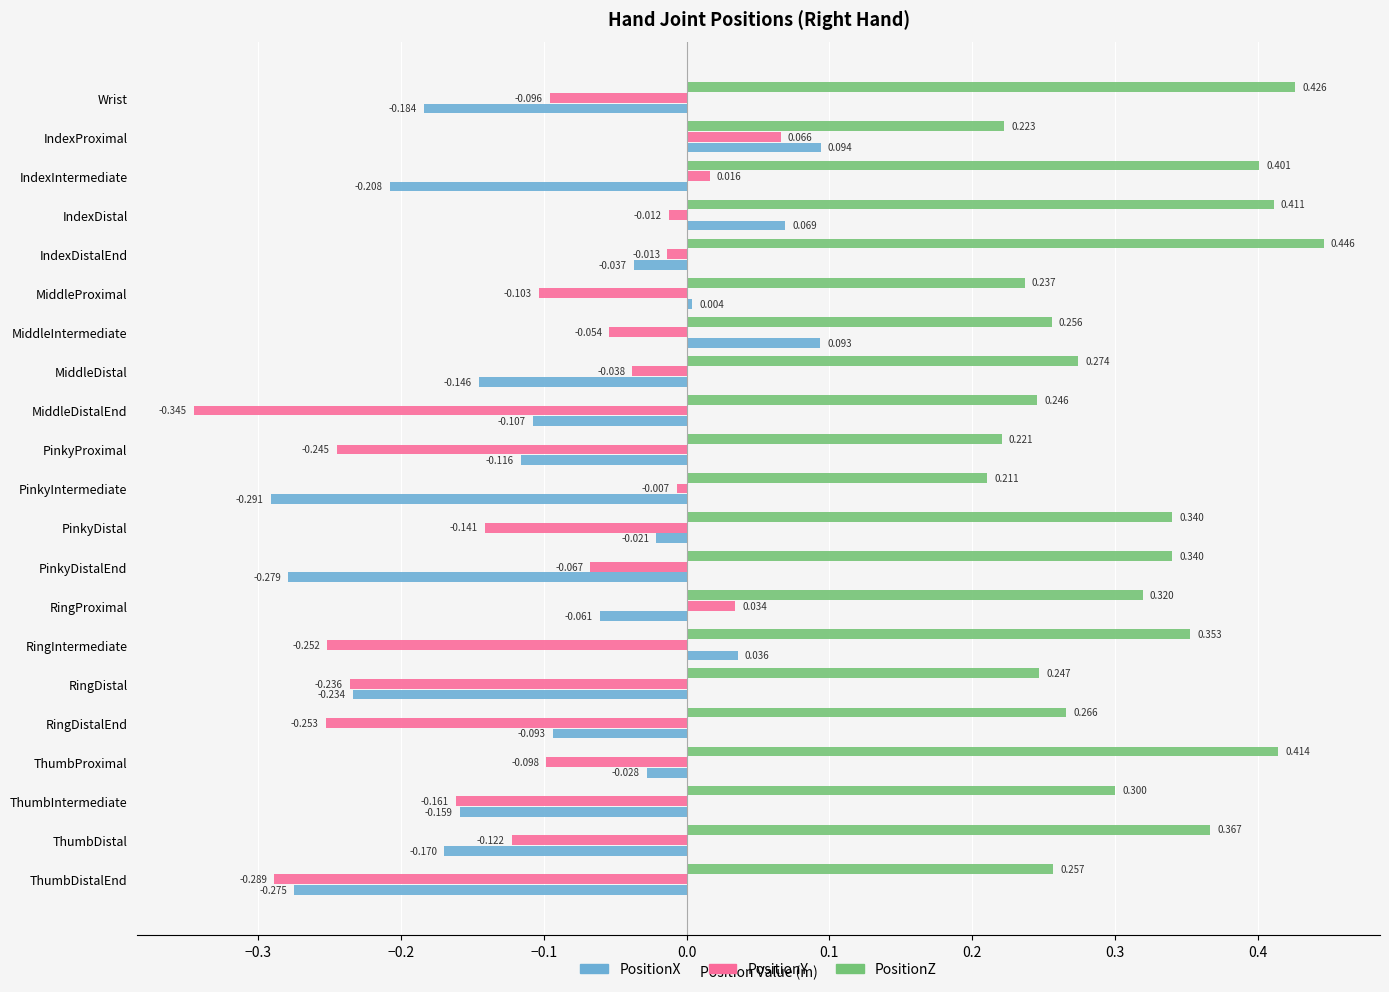

List the series in order of their peak value, lowest first.

PositionY, PositionX, PositionZ